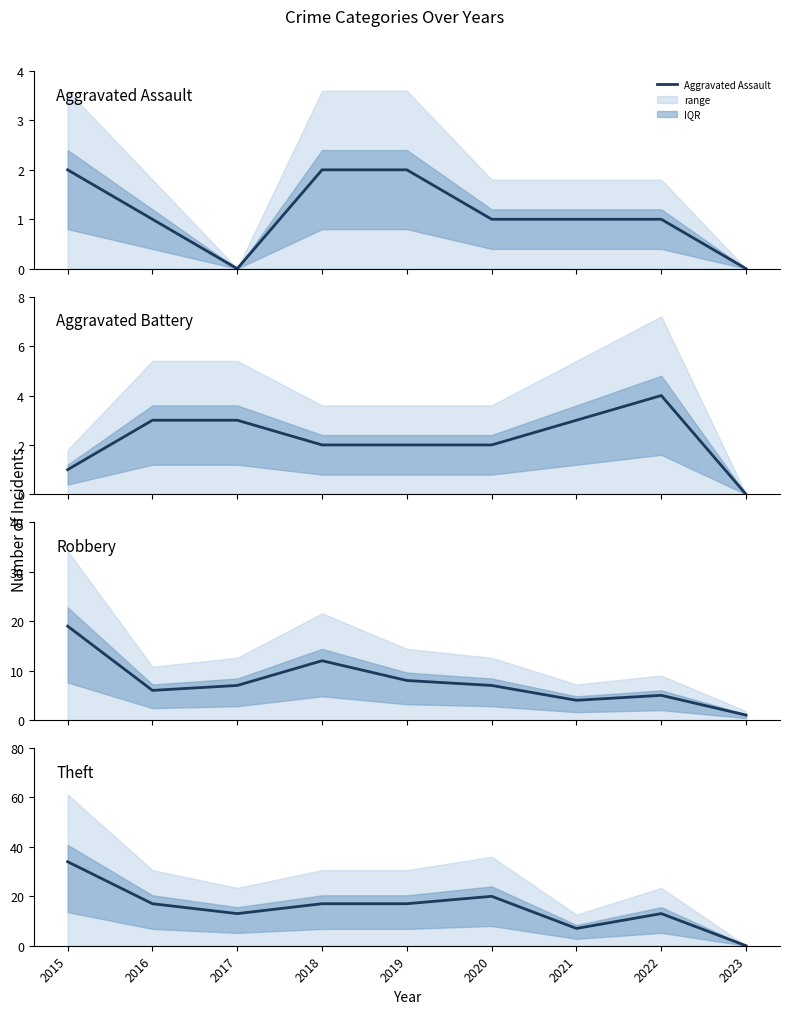

At which label does Aggravated Battery first exceed 2?

2016